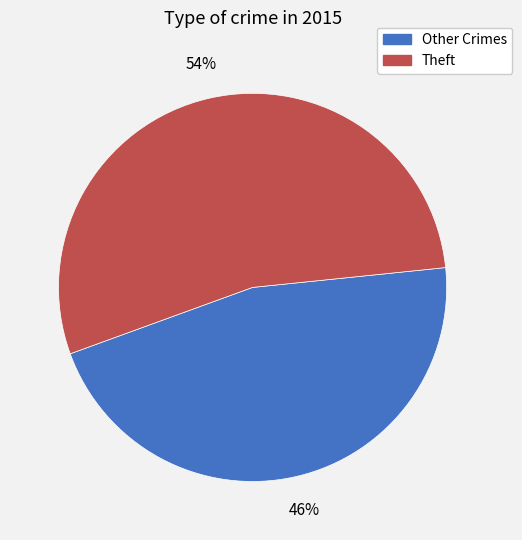

Count the number of slices in the pie.

2